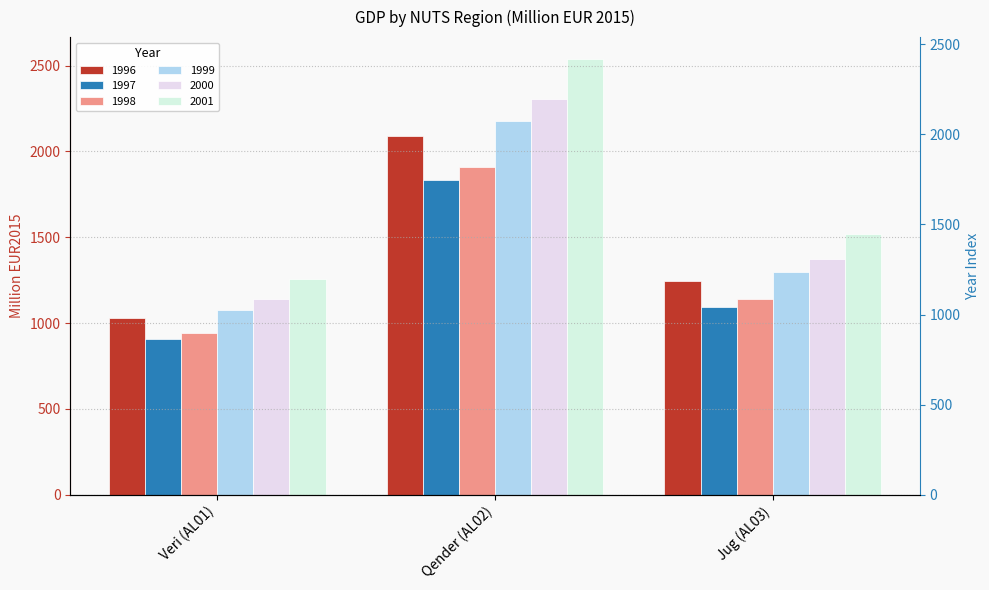

What is the difference between the 1999 values at Qender (AL02) and Veri (AL01)?

1101.1